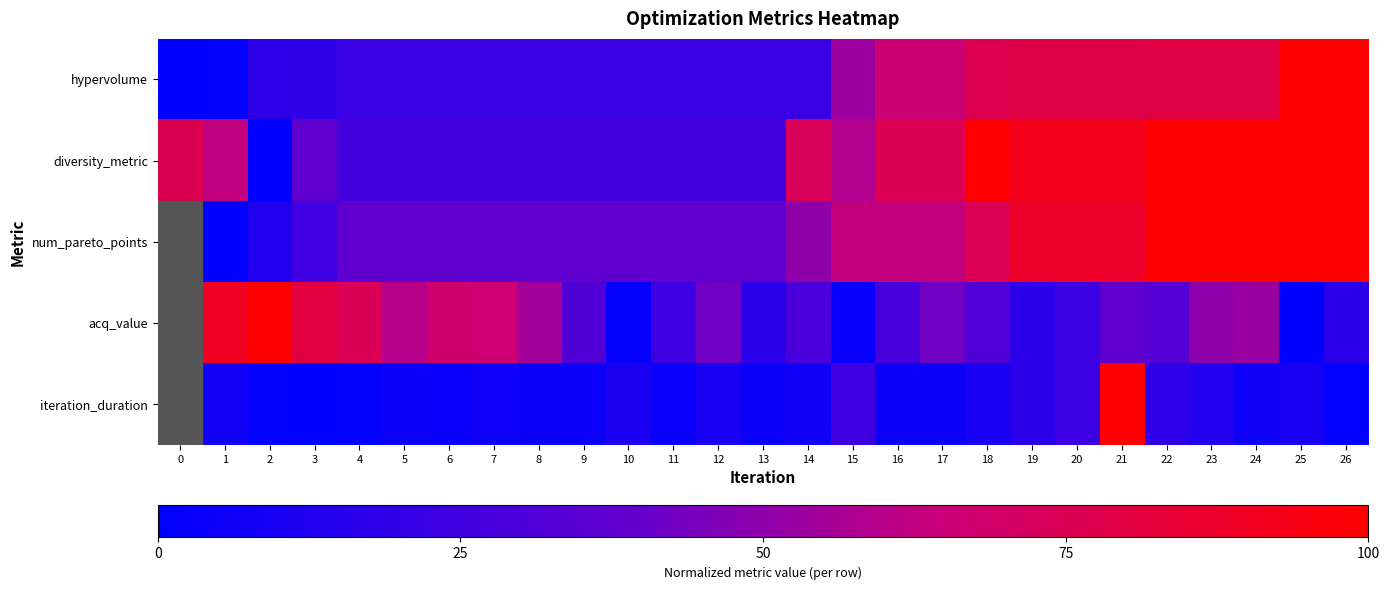

Which series changed the most between 10 and 17?

diversity_metric